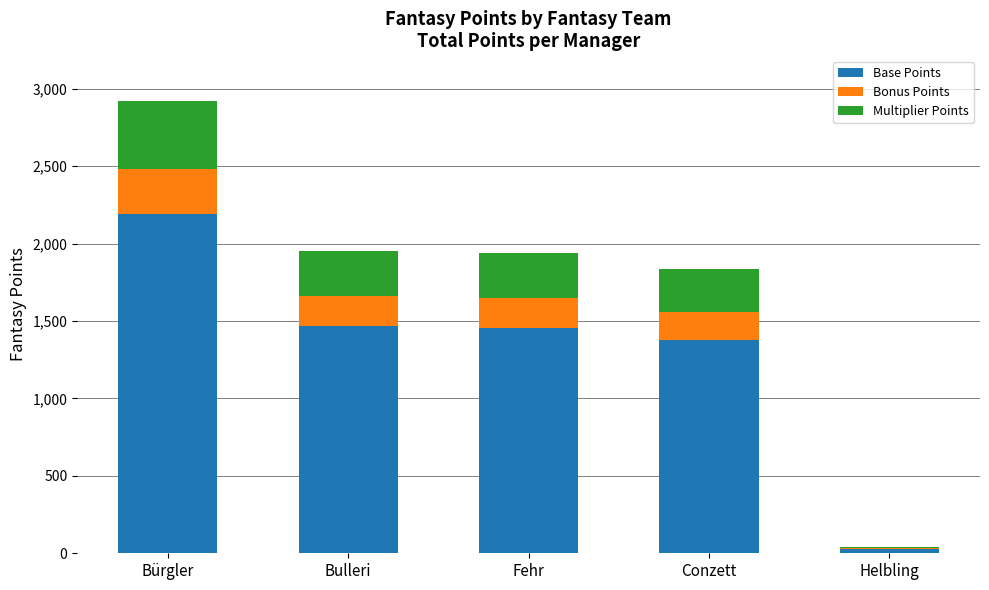

True or false: Base Points has a value of 949.0 at Bulleri.

False